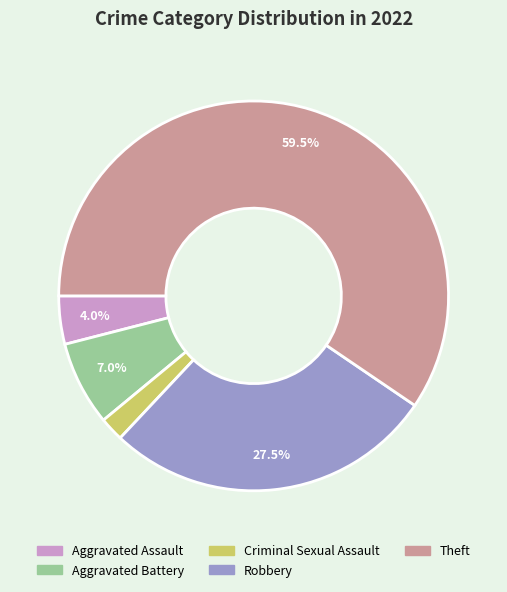

To the nearest percent, what is the combined percentage of Criminal Sexual Assault and Aggravated Battery?

9%